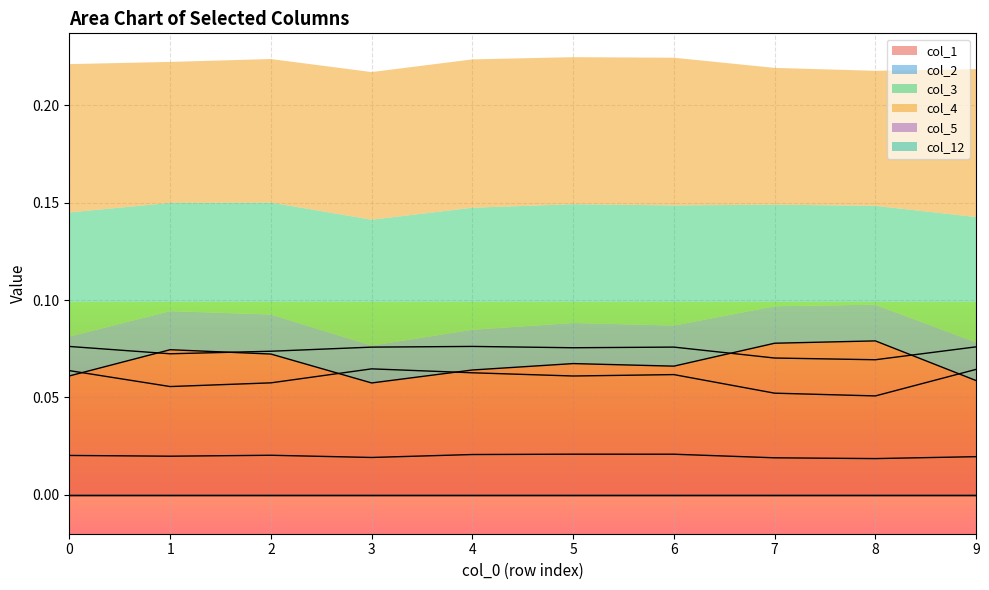

What is the spread (max minus min) of values at 4?

0.1